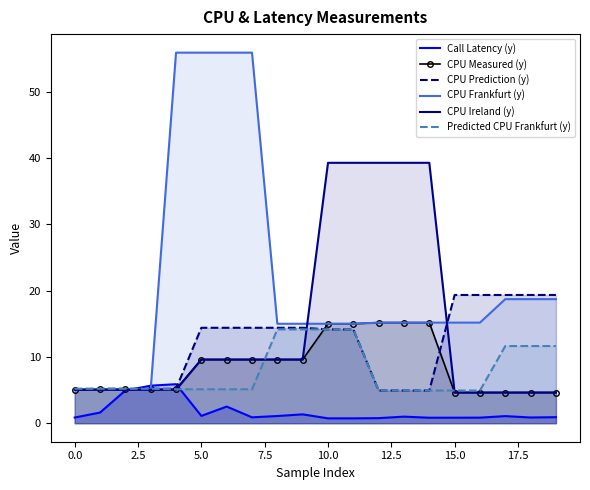

True or false: CPU Prediction (y) and Predicted CPU Frankfurt (y) intersect in this chart.

False